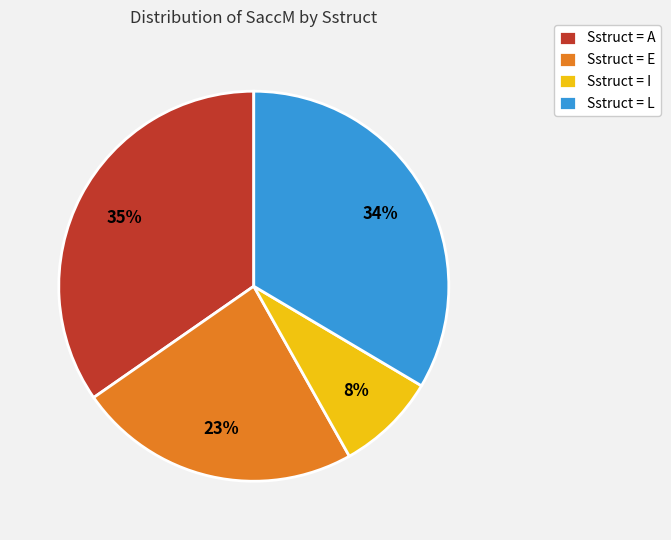

How many segments does this pie chart have?

4